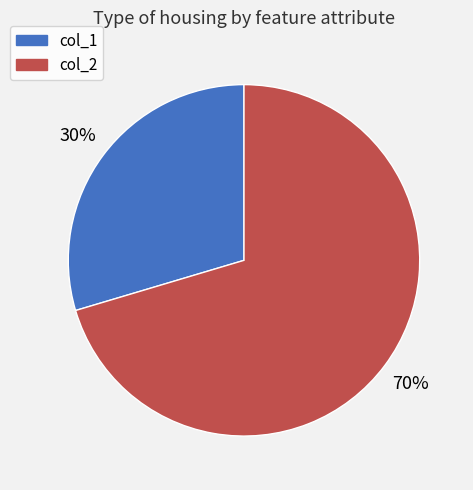

Is there a majority slice in this chart?

Yes